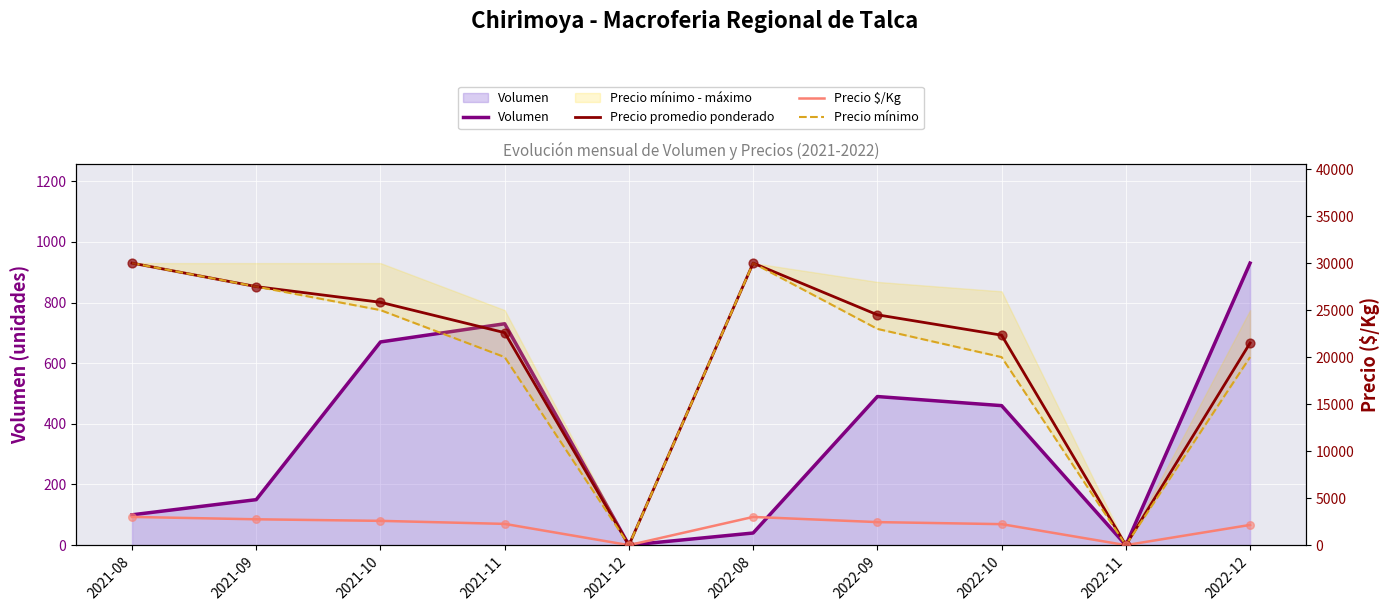

At how many categories does at least one series exceed 27746?

2